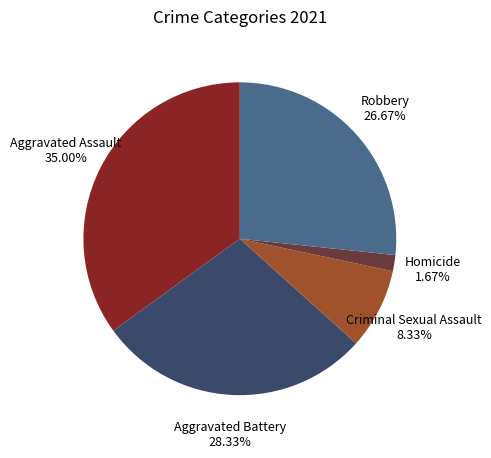

Is there a majority slice in this chart?

No